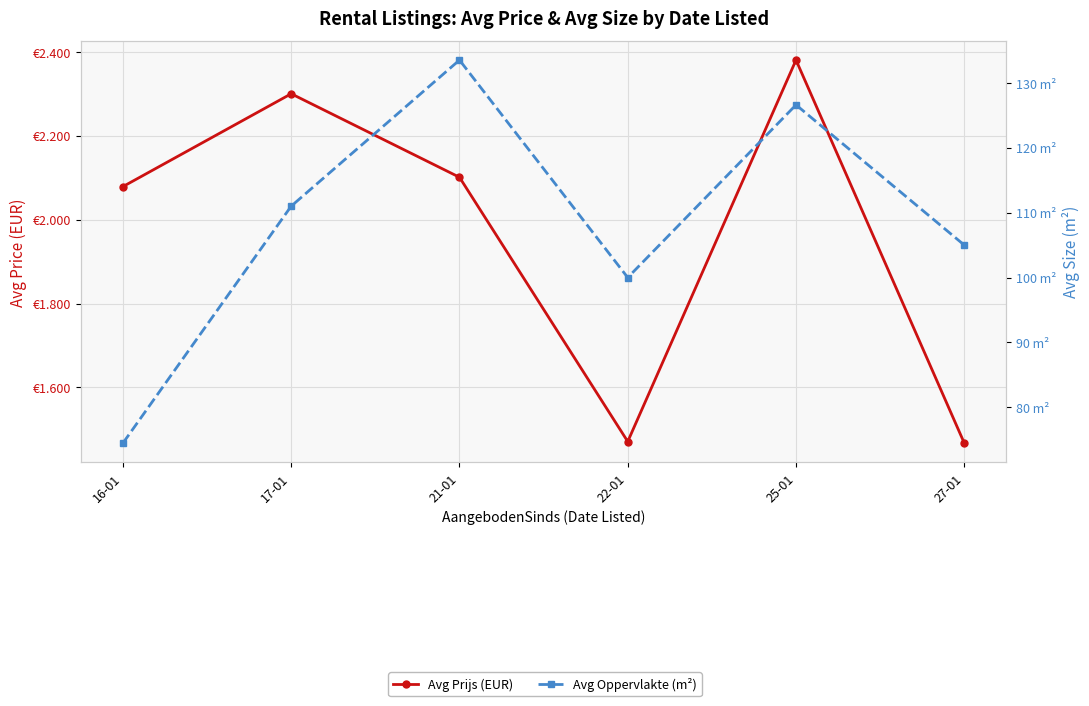

Where does the Avg Oppervlakte (m²) series first go above 111?

21-01